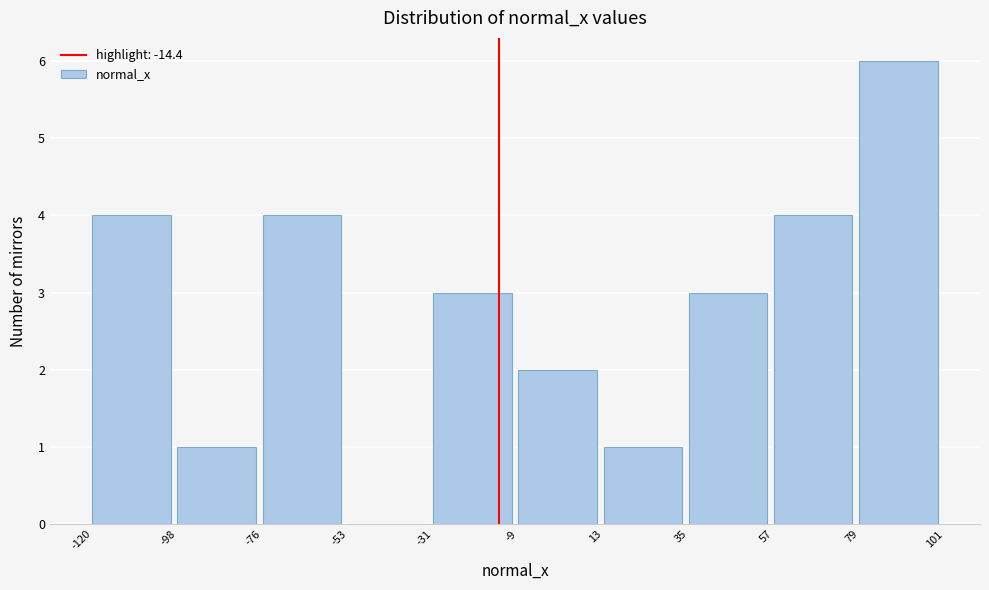

Reading left to right, transcribe this chart: for each bar, give the range it covers on the x-axis and its height. The values are not printed on the chart, so give them approximately, as read against the axis.

-120 to -98: 4
-98 to -76: 1
-76 to -53: 4
-53 to -31: 0
-31 to -9: 3
-9 to 13: 2
13 to 35: 1
35 to 57: 3
57 to 79: 4
79 to 101: 6